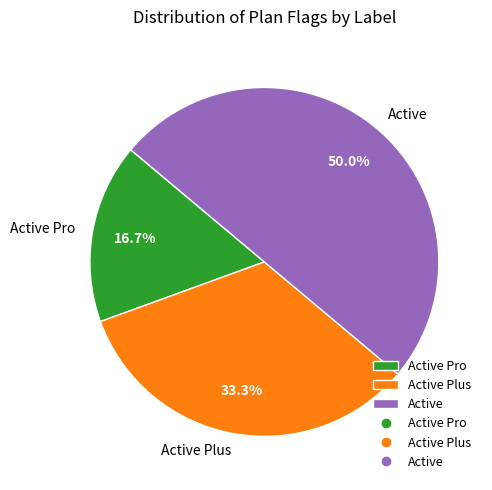

Which slice is the largest?

Active